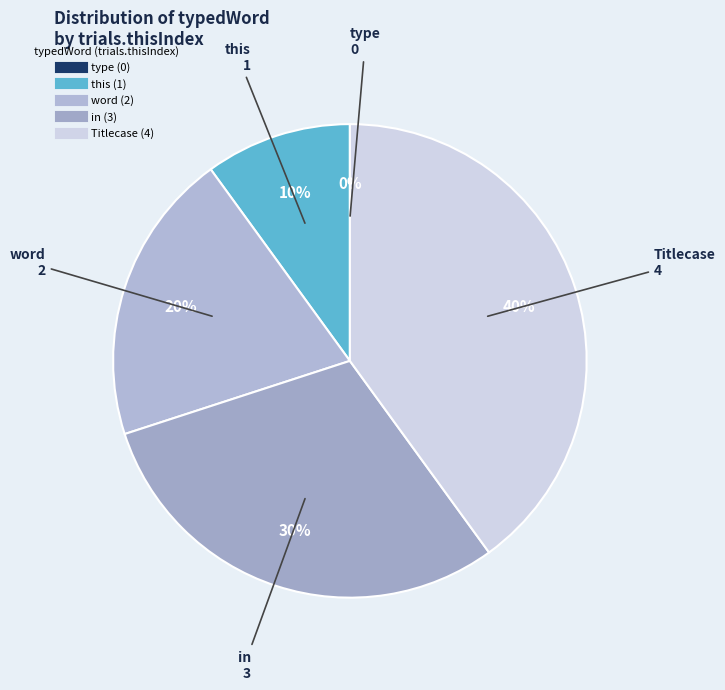

To the nearest percent, what is the average slice percentage?

20%